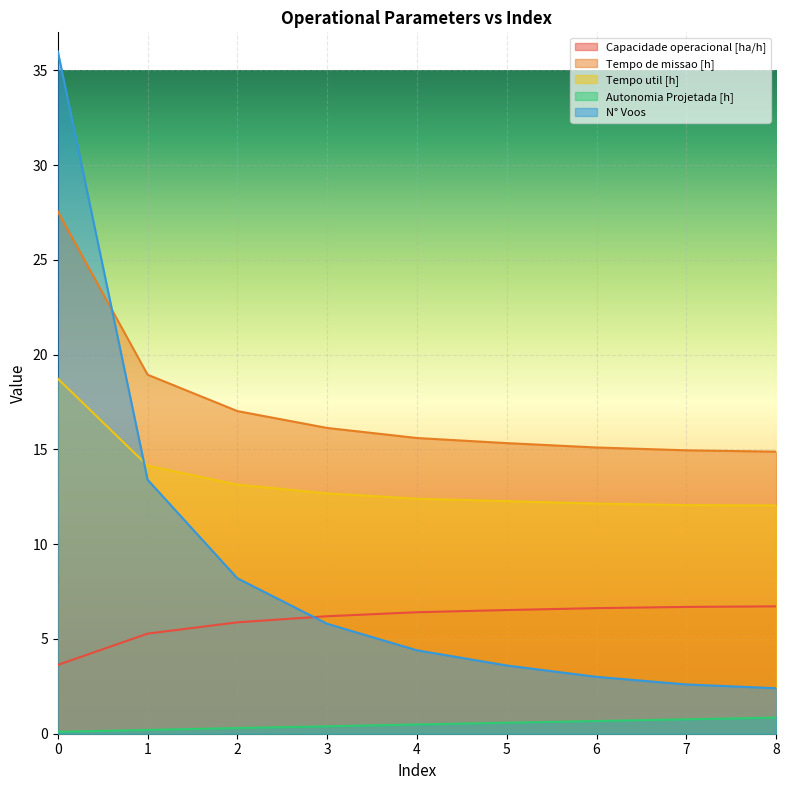

At how many categories does at least one series exceed 21?

1